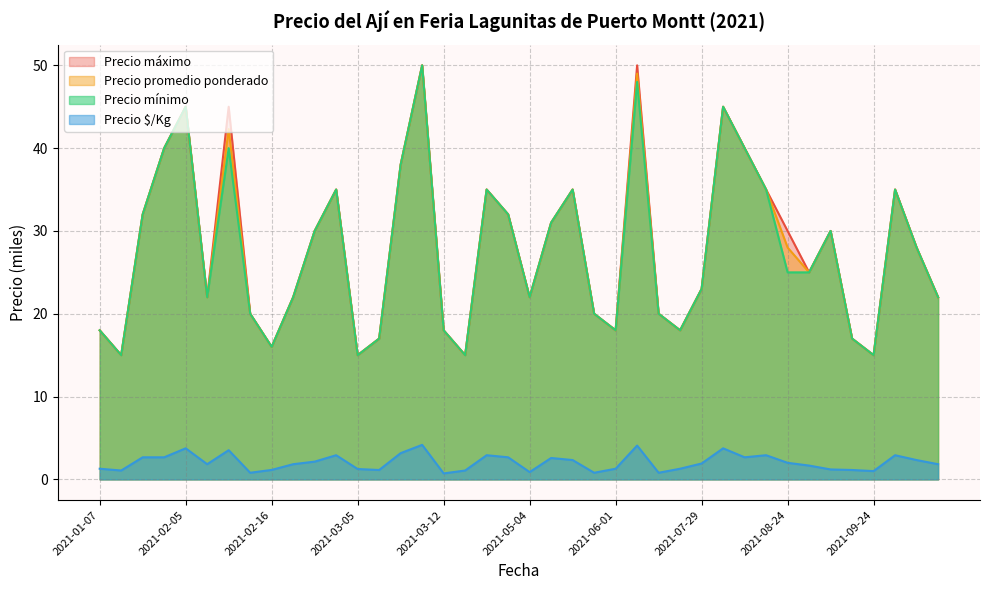

How many lines are shown in the chart?

4